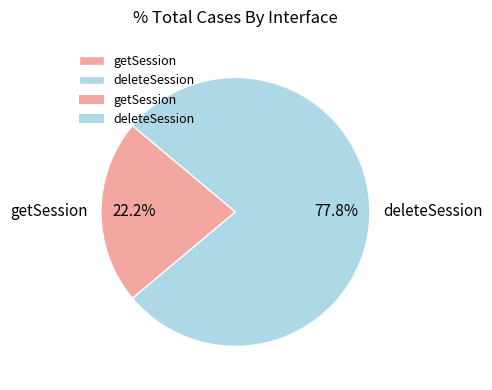

To the nearest percent, what percentage of the pie is getSession?

22%